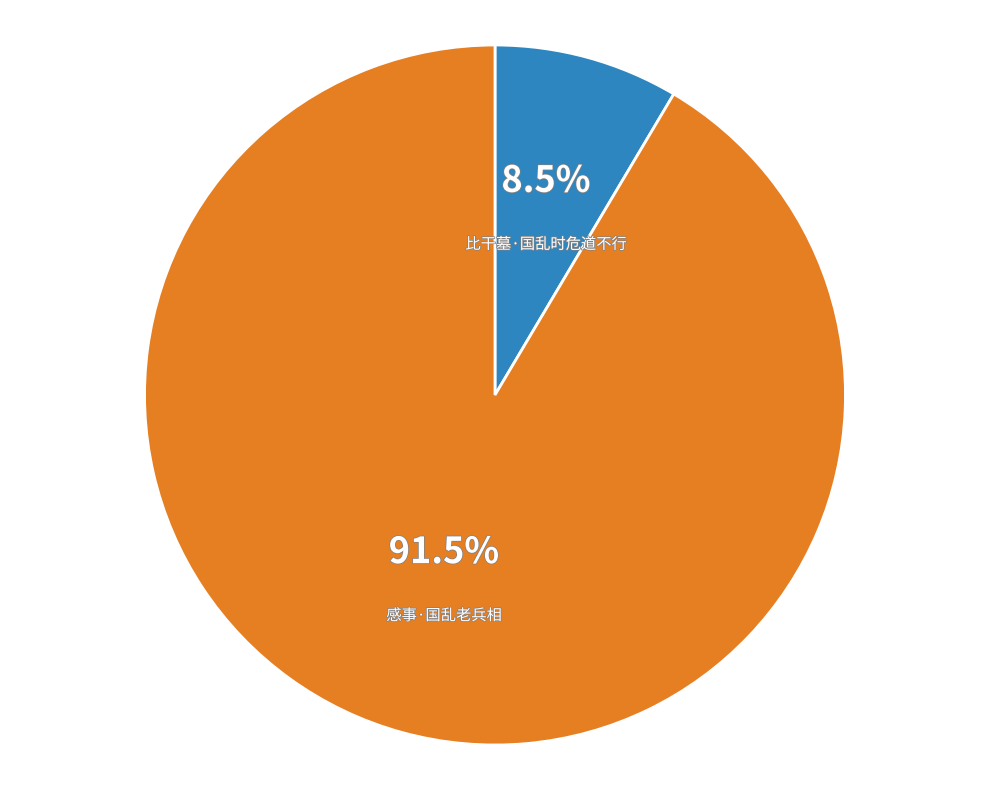

The 感事·国乱老兵相 slice represents 99% of the pie. True or false?

False